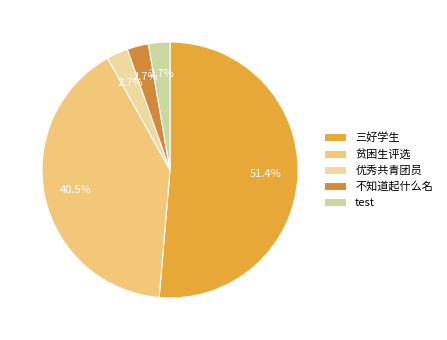

To the nearest percent, what is the difference between the largest and smallest slice percentages?

49%